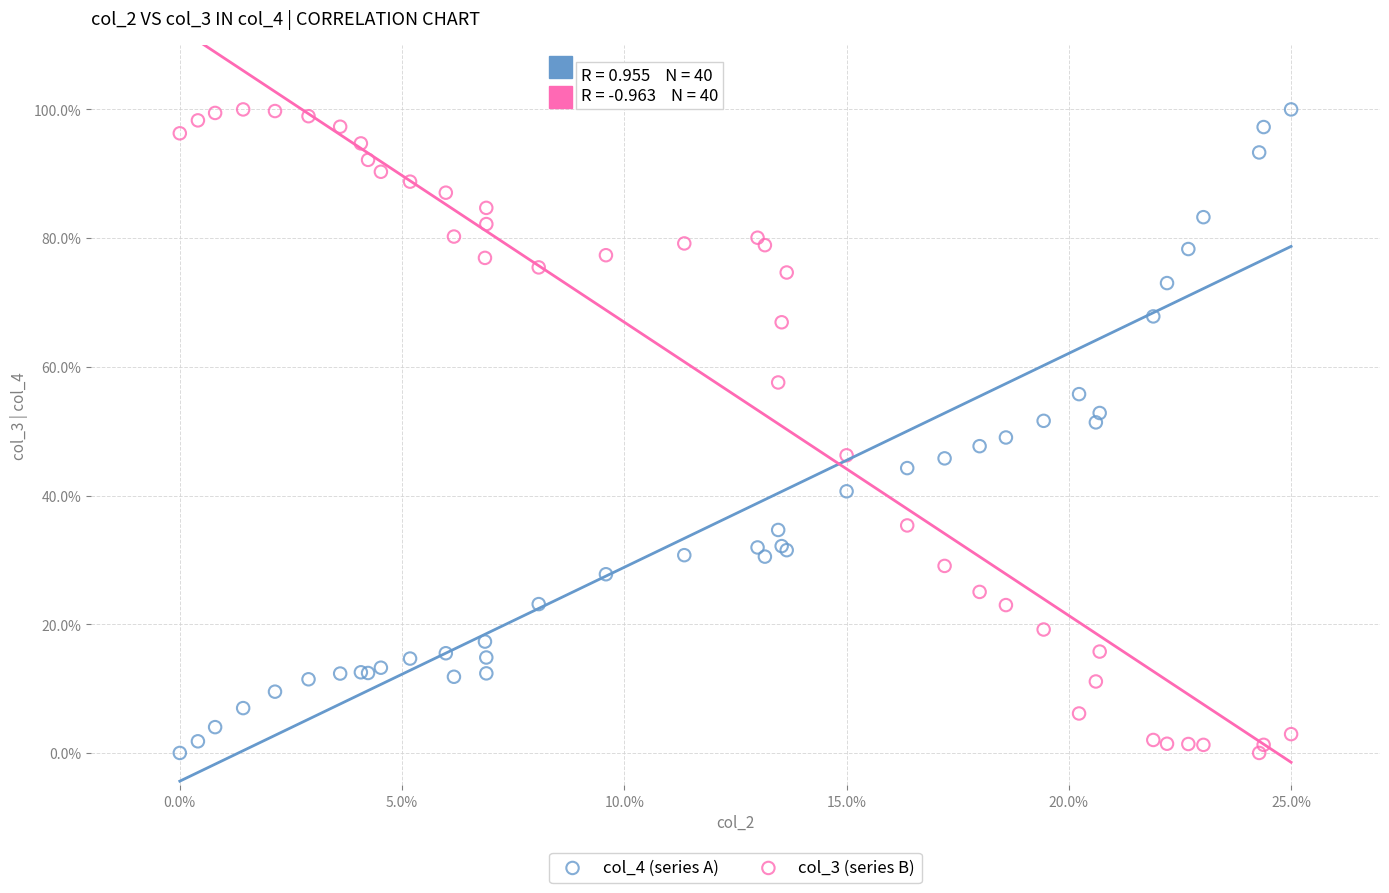

What are all the series names shown in the legend?

col_4 (series A), col_3 (series B)